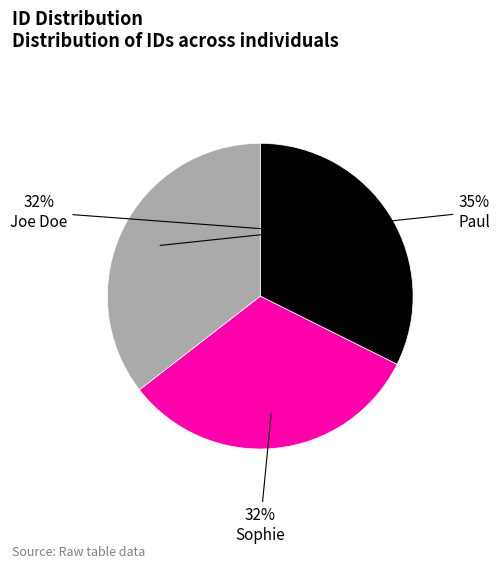

Is it true that Joe Doe is 27% of the pie?

False